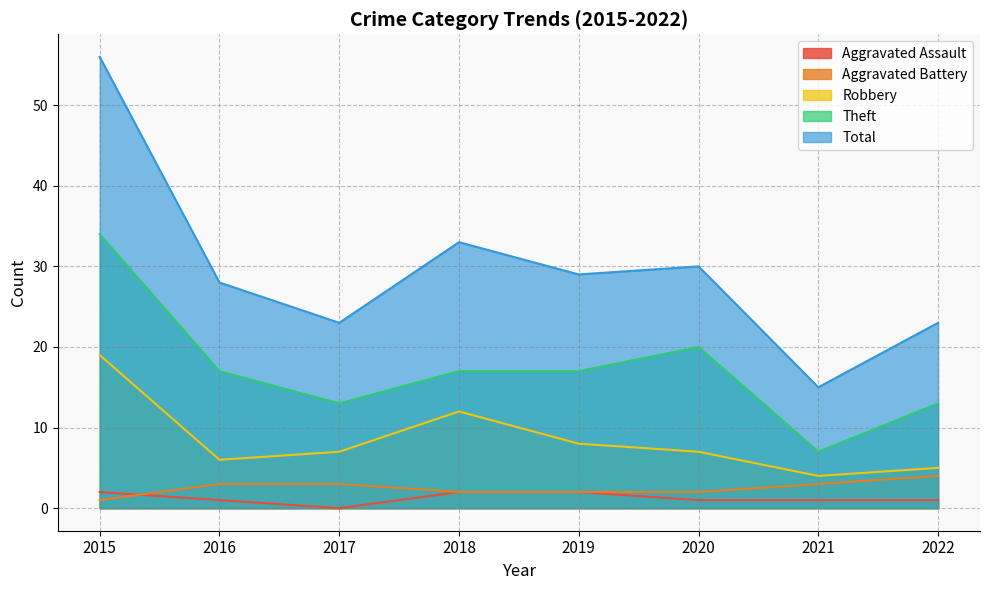

List the series in order of their peak value, highest first.

Total, Theft, Robbery, Aggravated Battery, Aggravated Assault